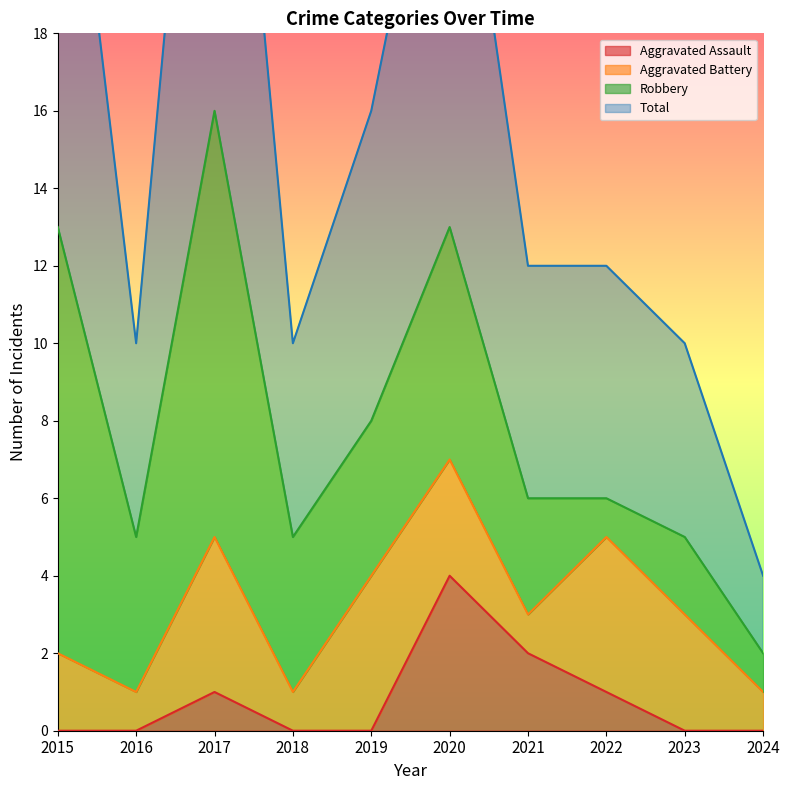

What is the total value across all series at 2018?

10